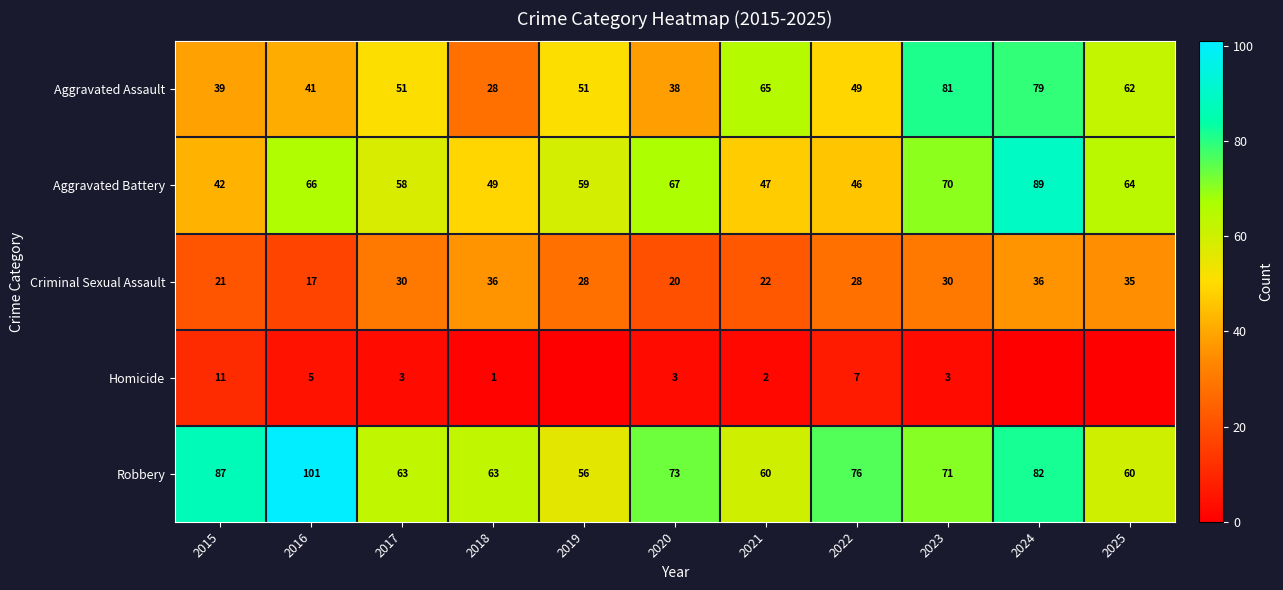

What is the difference between the second highest and minimum values in the Aggravated Assault series?

51